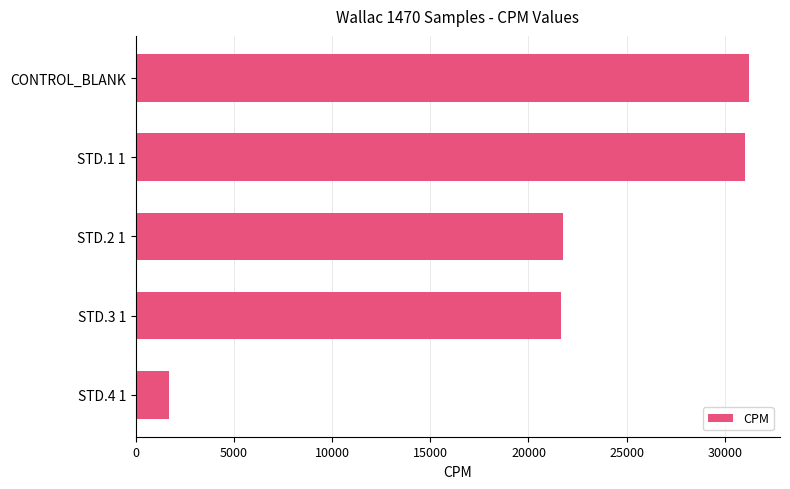

Which label corresponds to the smallest value in the chart?

STD.4 1